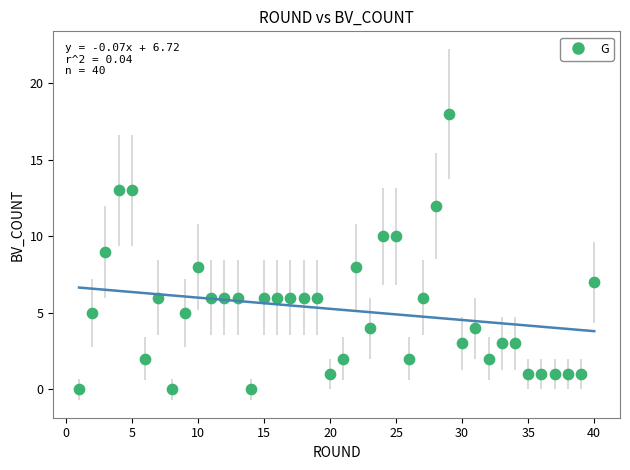

What is the range of Y values (max minus min)?

18